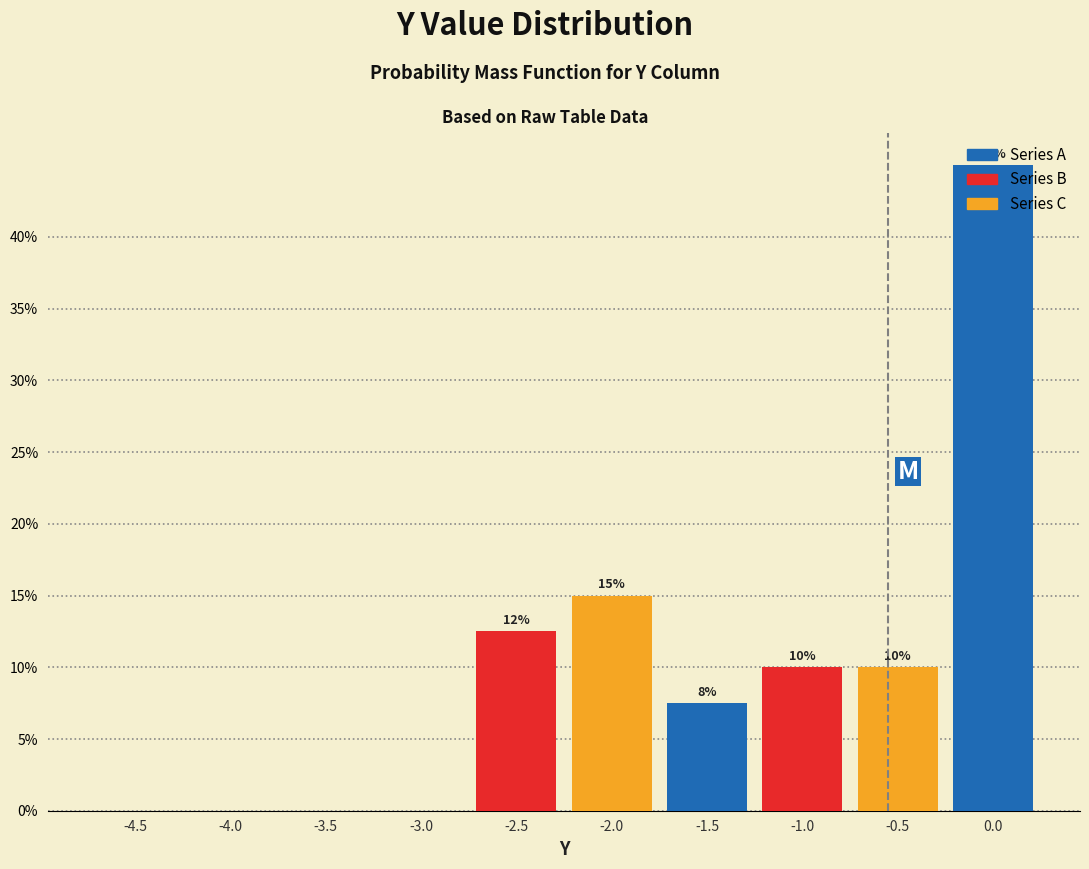

Over which range of the x-axis is the bar tallest?

-0.25 to 0.25